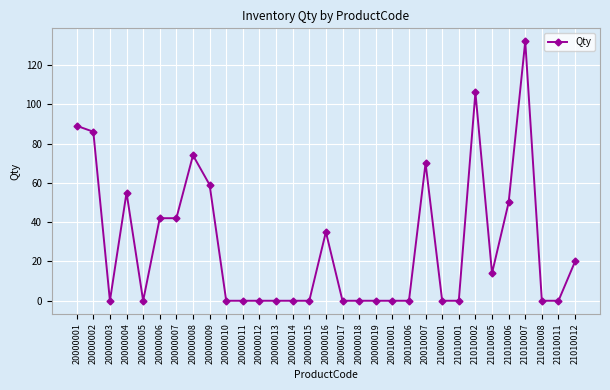

What is the value of the 8th point from the left?

74